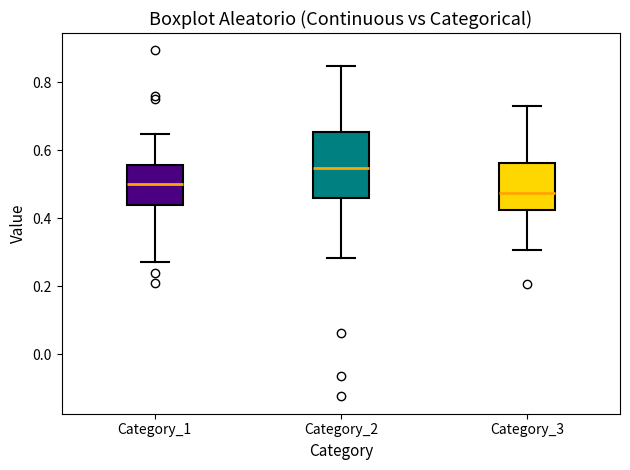

Which box has the lowest median line?

Category_3